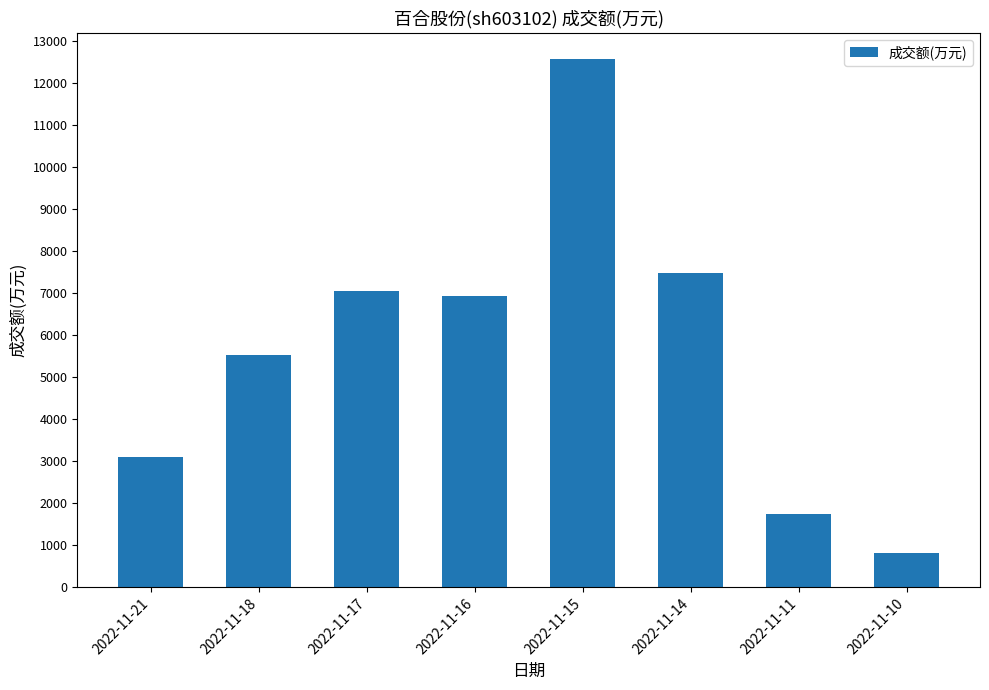

What is the difference between the maximum and minimum values?

11759